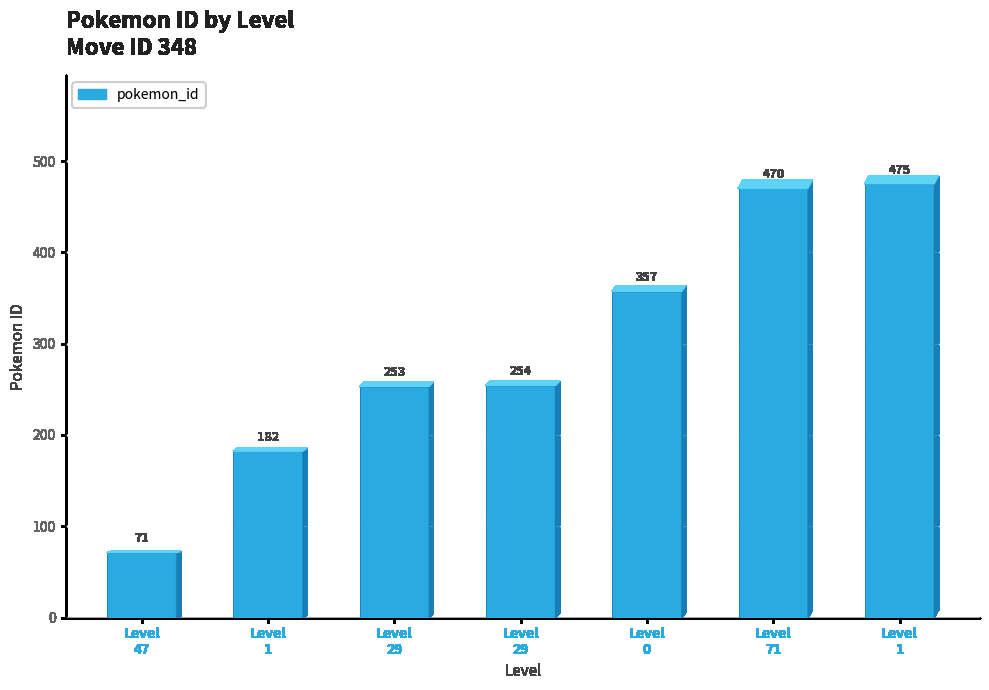

Does the chart contain any negative values?

No